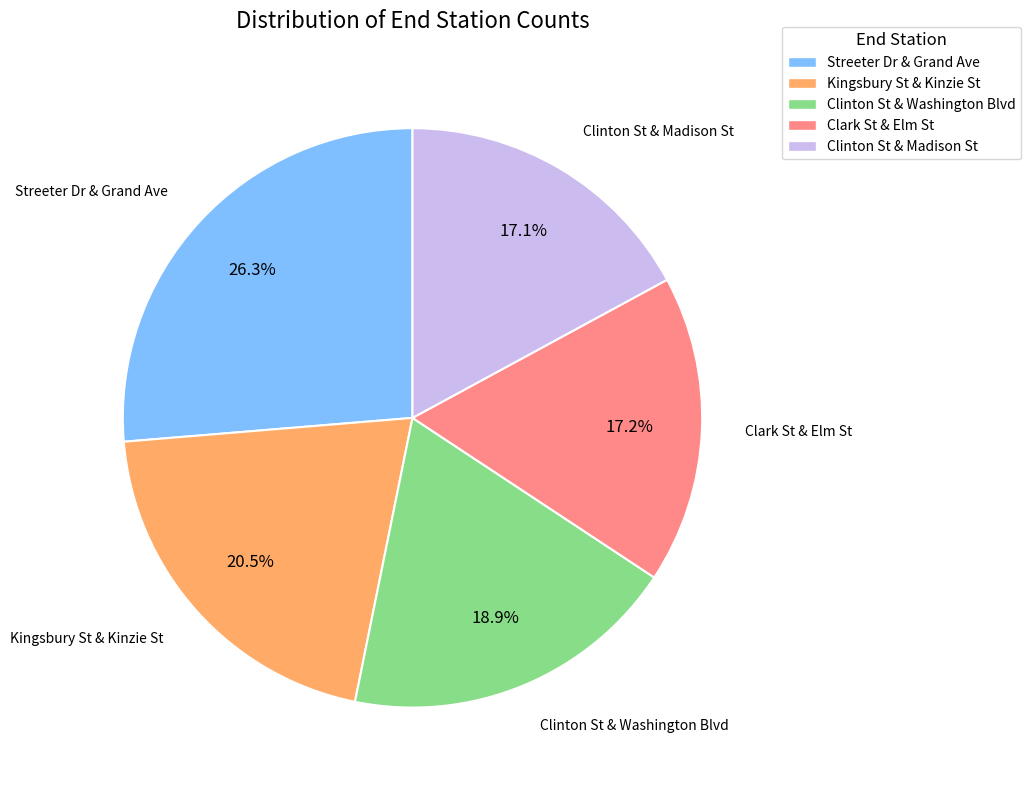

To the nearest percent, what percentage of the pie is Streeter Dr & Grand Ave?

26%